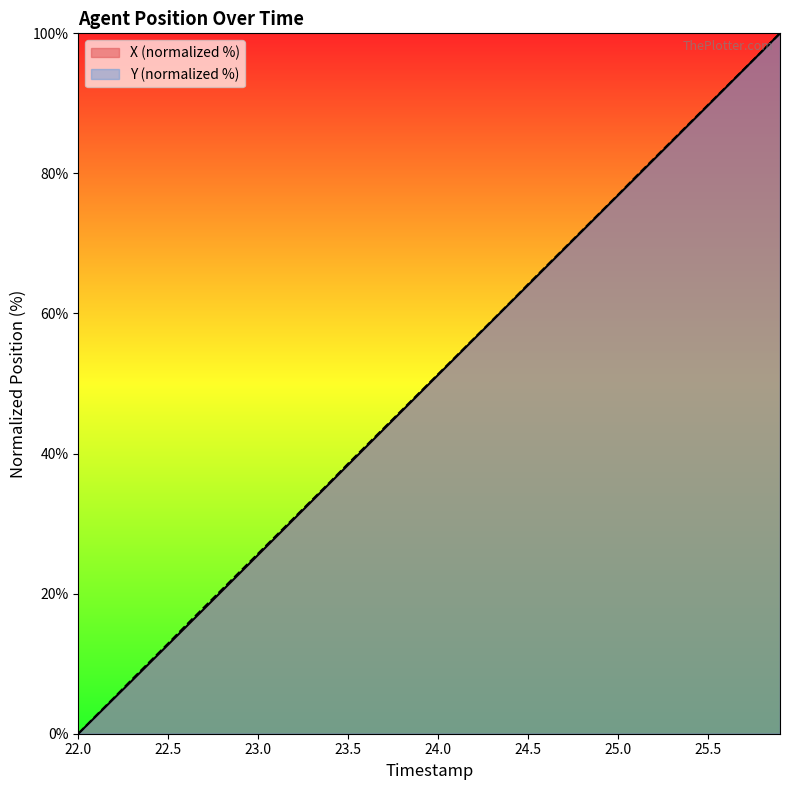

Reading right to left, extract all data points from this chart.

X: 100.0	97.4	94.9	92.3	89.7	87.1	84.6	82.0	79.4	76.9	74.3	71.8	69.2	66.6	64.1	61.5	58.9	56.4	53.8	51.2	48.7	46.1	43.5	41.0	38.4	35.8	33.3	30.7	28.1	25.6	23.0	20.4	17.9	15.3	12.7	10.2	7.6	5.1	2.5	0.0
Y: 100.0	97.4	94.9	92.3	89.8	87.2	84.7	82.1	79.6	76.9	74.4	71.8	69.3	66.7	64.2	61.6	59.0	56.4	53.9	51.3	48.8	46.2	43.7	41.1	38.6	35.9	33.4	30.8	28.3	25.7	23.2	20.6	18.1	15.5	12.9	10.3	7.8	5.2	2.6	0.0